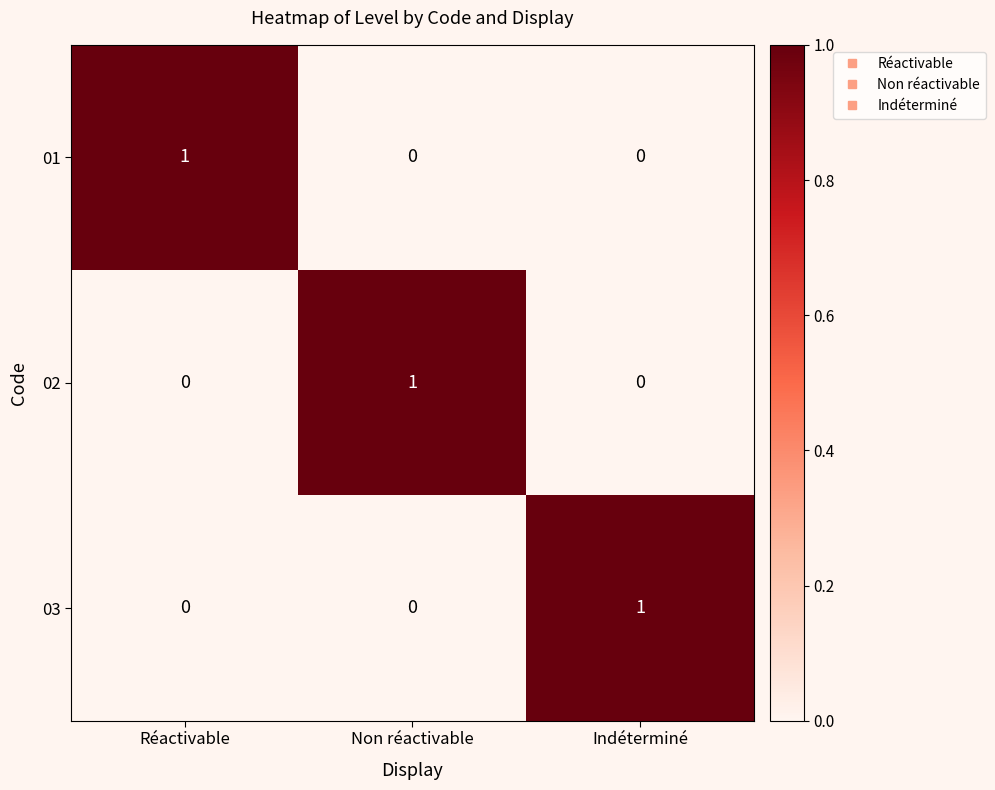

True or false: 03 has a value of 1 at Indéterminé.

True